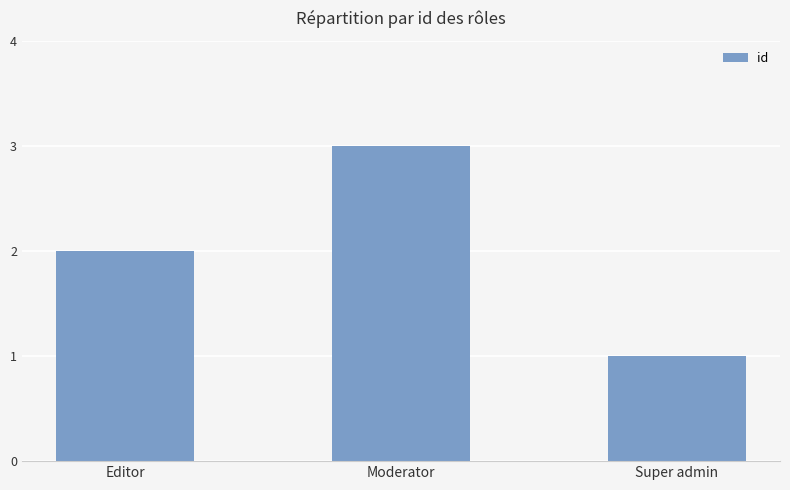

Which has a higher value, Super admin or Editor?

Editor